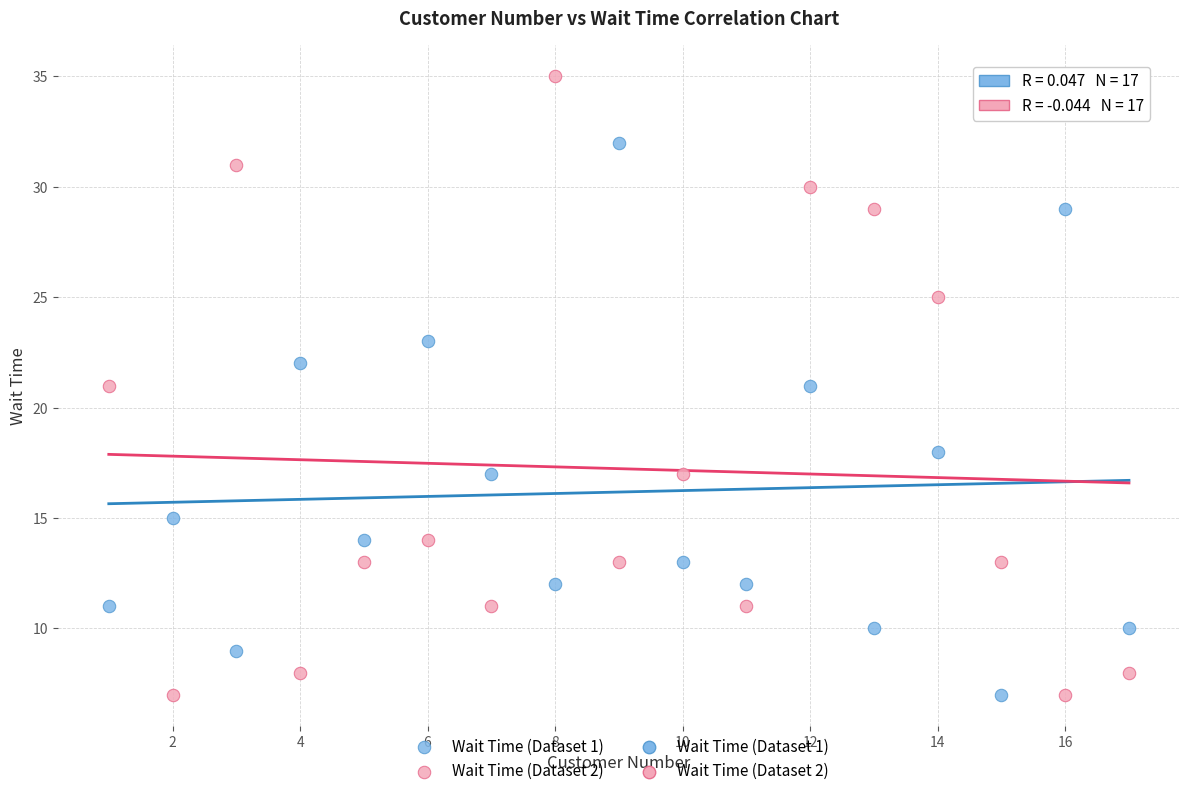

Across all data points, what is the range of Y values (max minus min)?

28